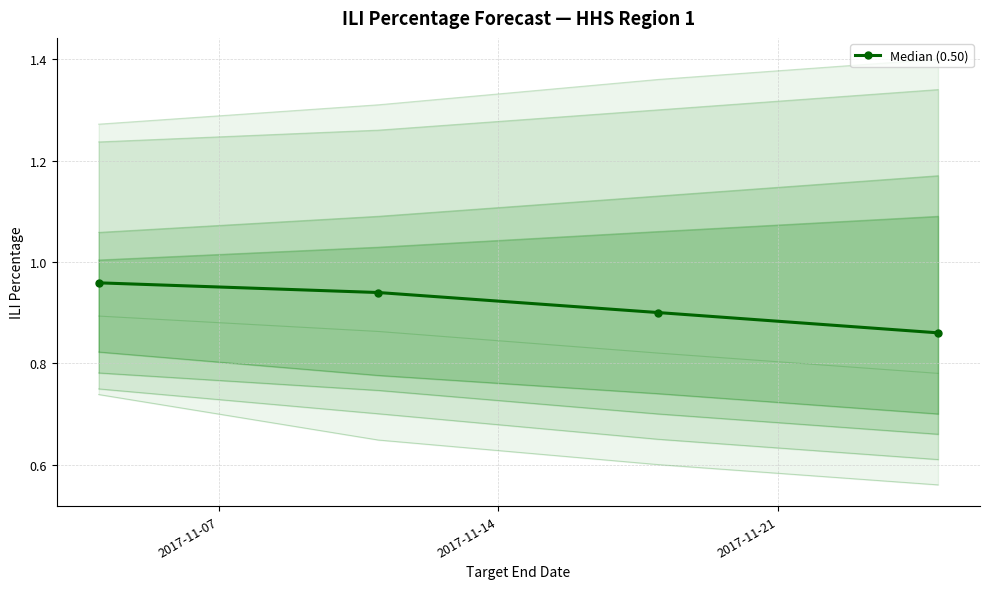

True or false: Median (0.50) has more than 1 interior local peaks.

False